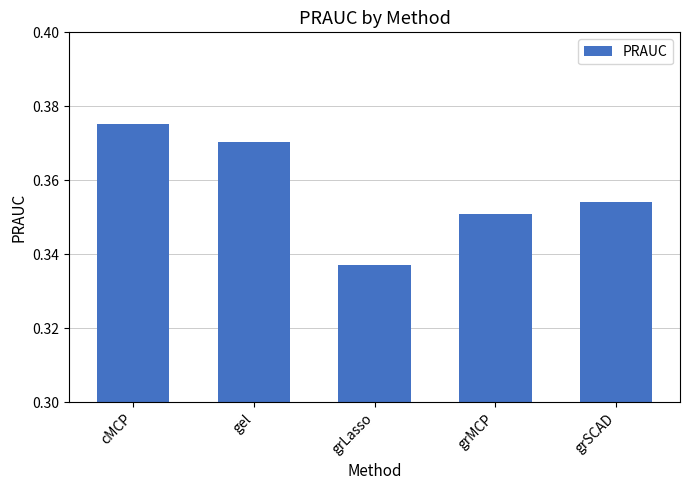

How many bars are there in total?

5